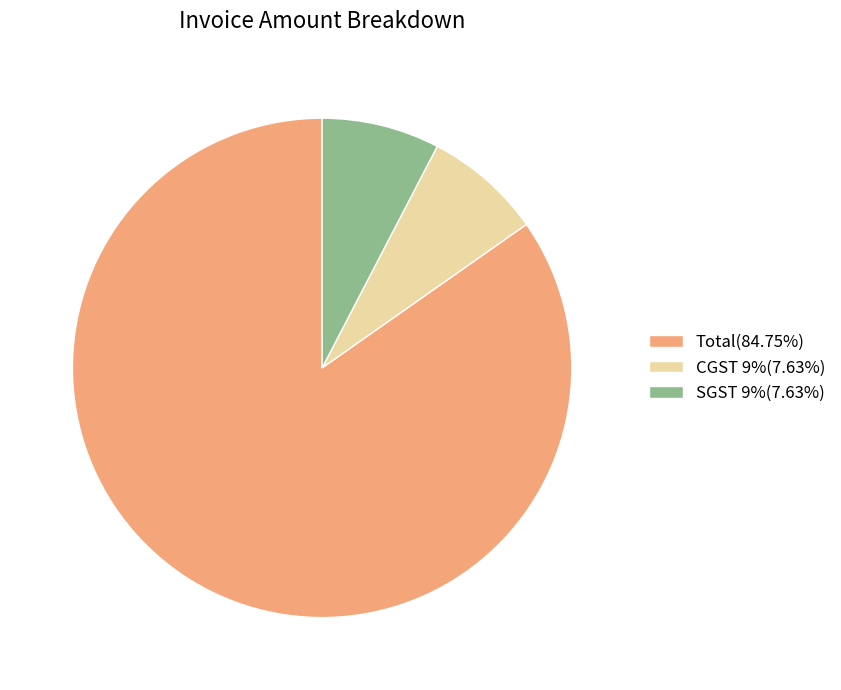

Does CGST 9% represent more than half of the total?

No